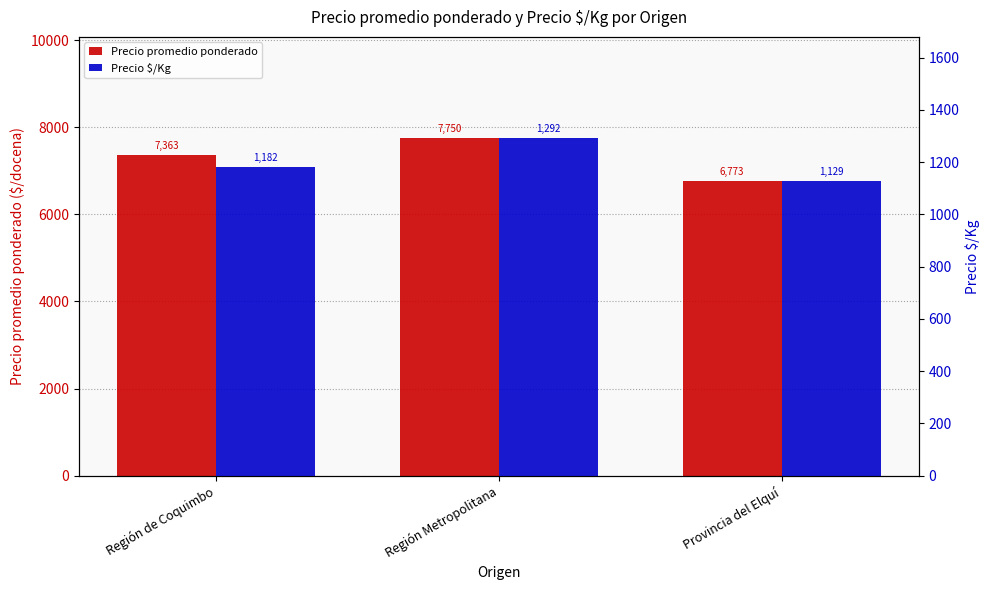

What is the sum of the Precio $/Kg values at Región de Coquimbo and Región Metropolitana?

2474